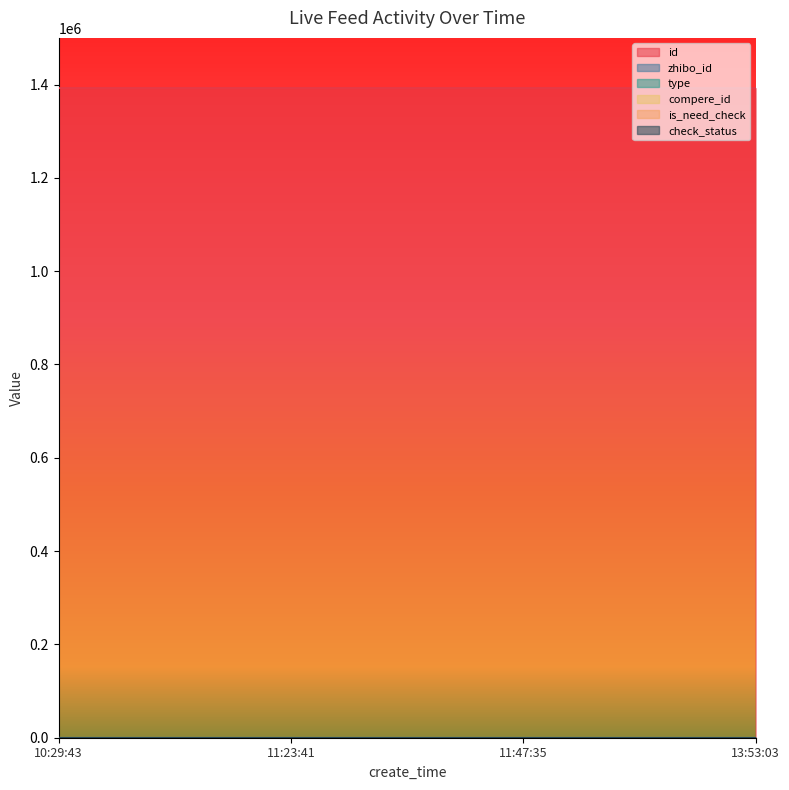

Is it true that is_need_check equals 0 at 11:47:35?

True